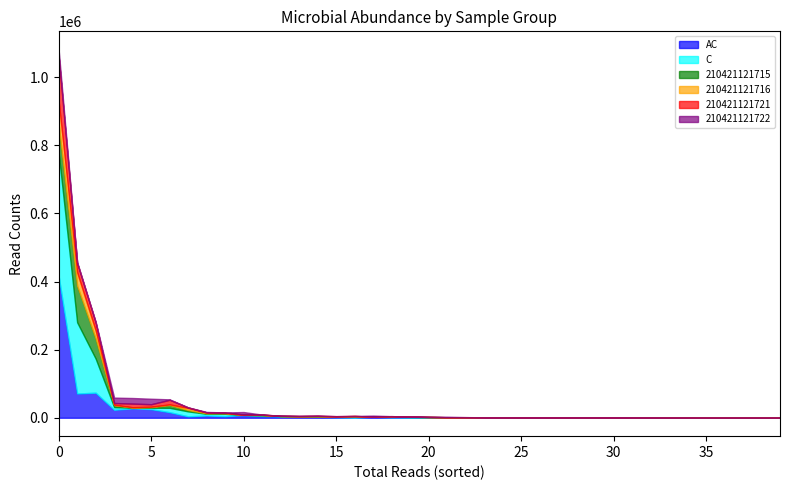

The value of 210421121722 at 27 is 0. True or false?

True